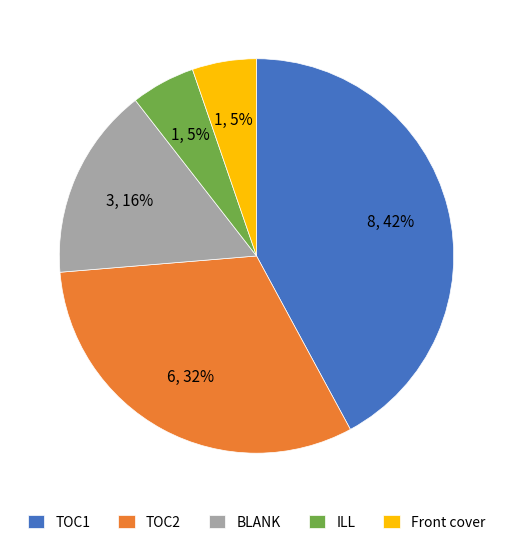

To the nearest percent, what is the difference between the TOC1 and ILL slice percentages?

37%